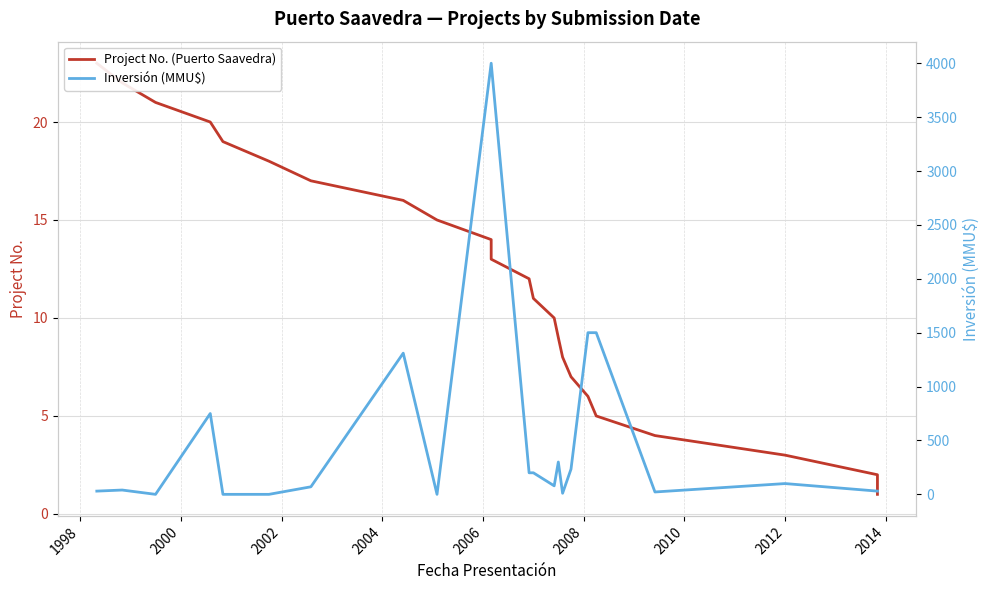

At which category does Inversión (MMU$) reach its first local peak?

1998